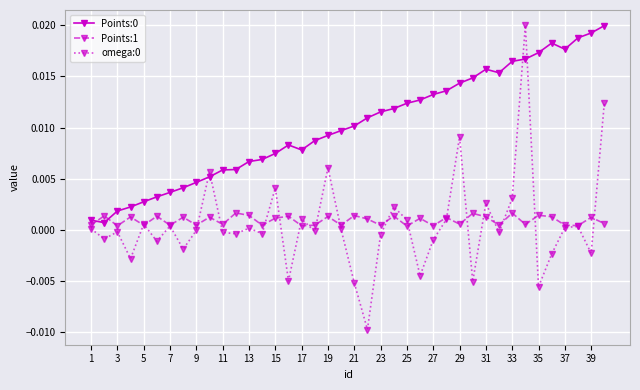

True or false: Points:0 has more than 1 interior local peaks.

True